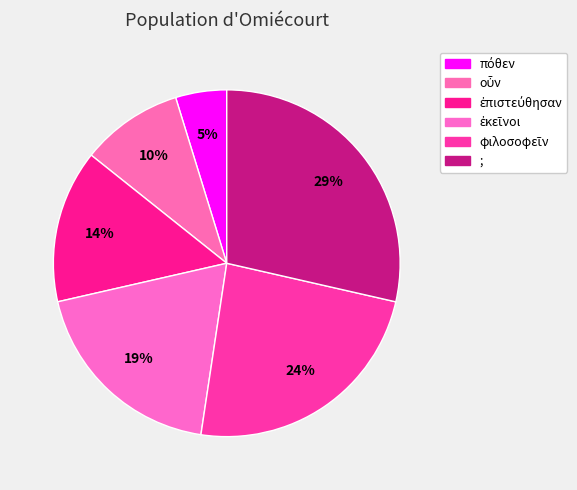

Combined, what portion of the pie is φιλοσοφεῖν and ;?

52.4%